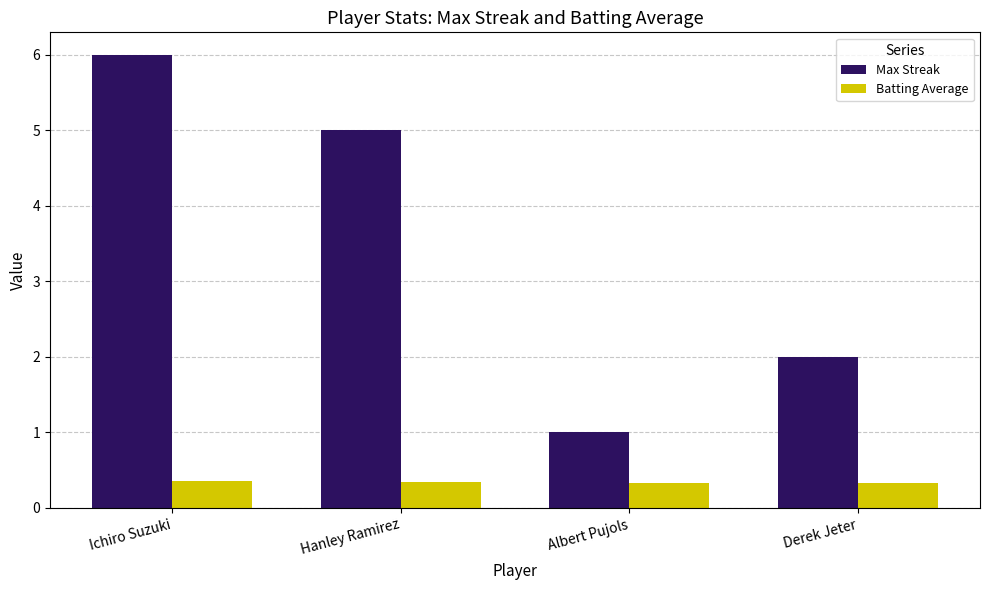

At Albert Pujols, list the series in order from largest to smallest.

Max Streak, Batting Average